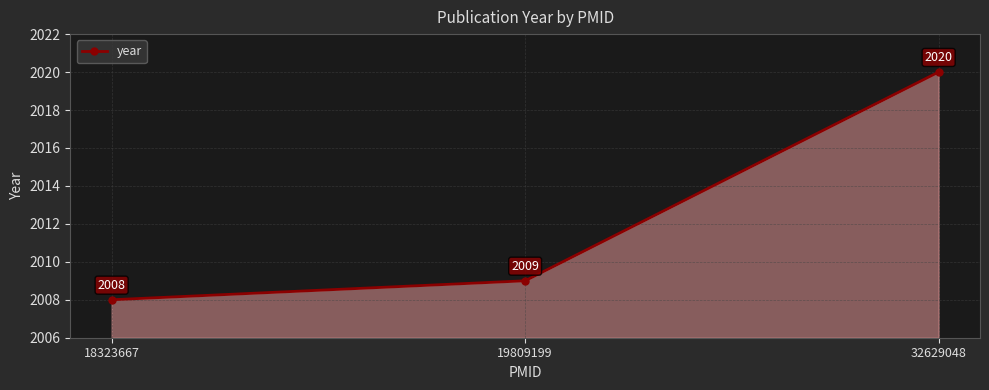

Rank the categories by value from lowest to highest.

18323667, 19809199, 32629048